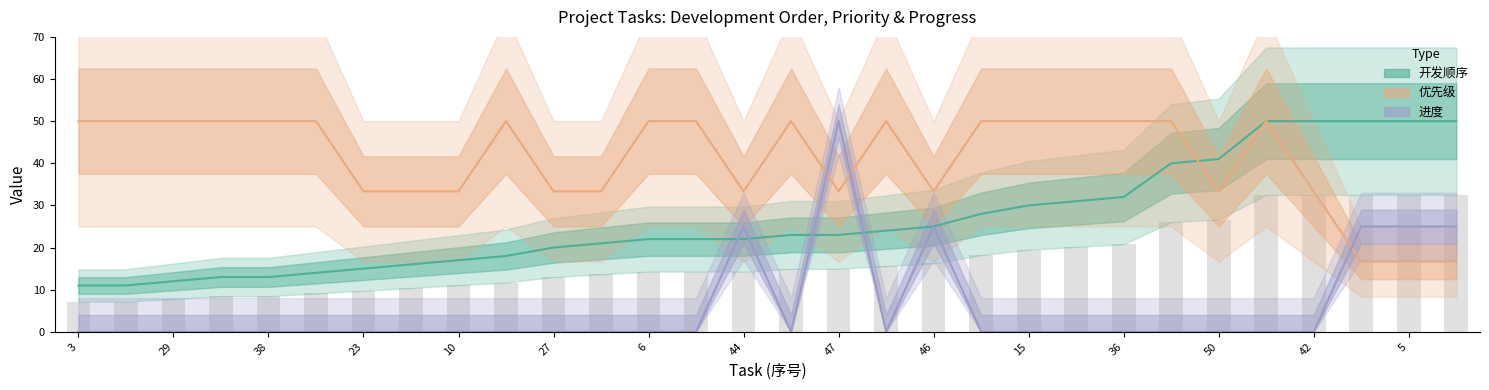

What is the difference between the maximum and minimum values in the 优先级 series?

33.3